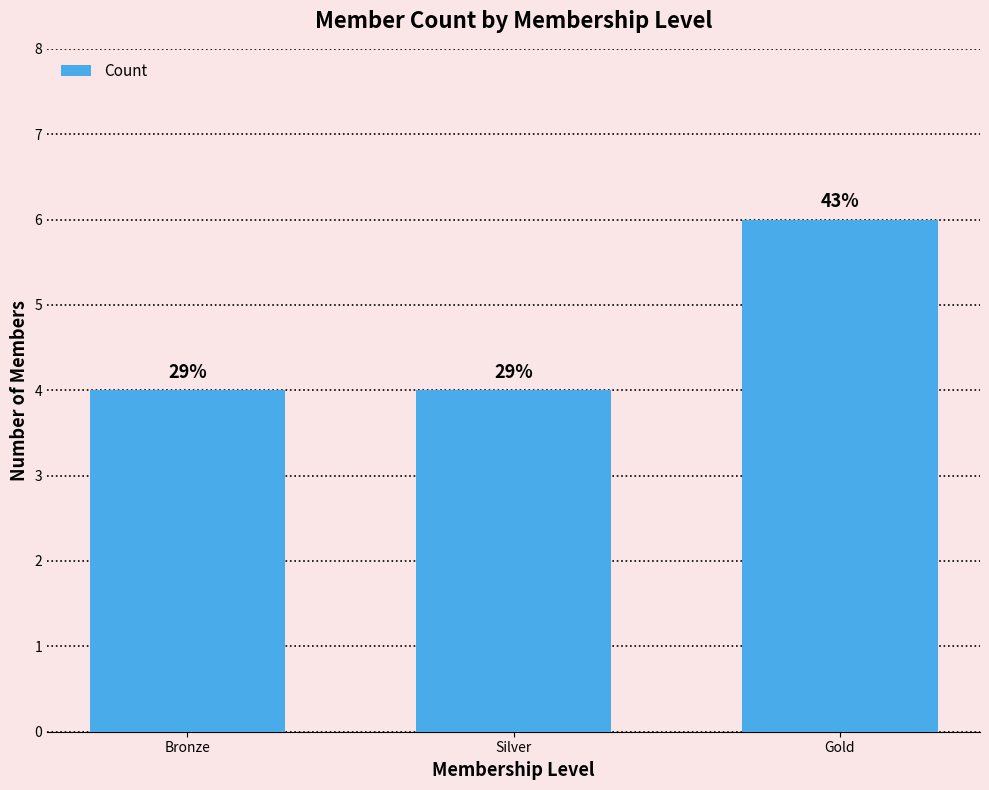

Which label corresponds to the largest value in the chart?

Gold